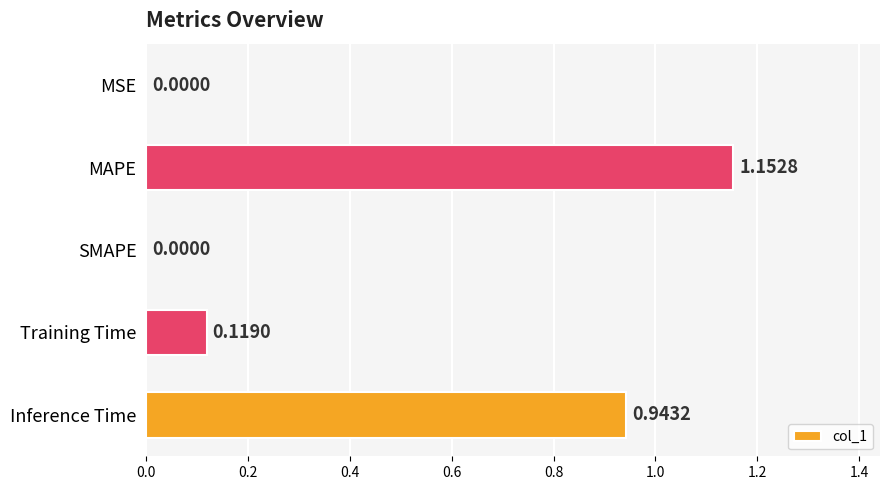

Which label corresponds to the largest value in the chart?

MAPE